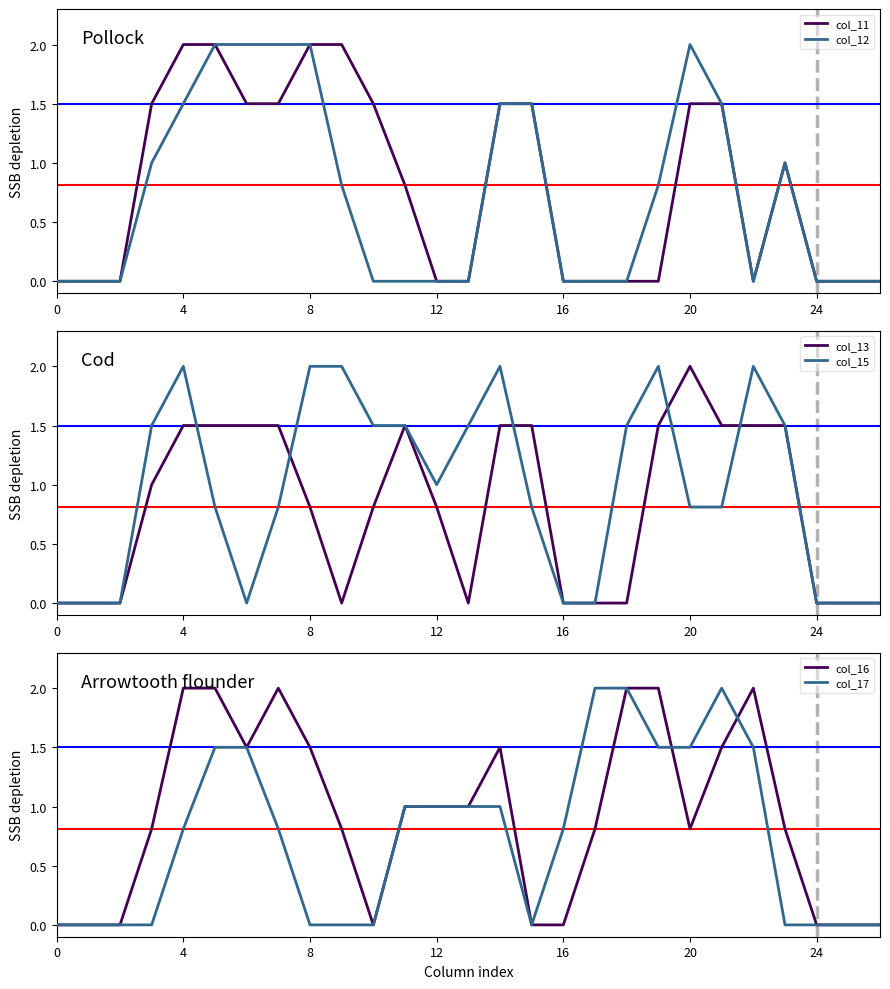

What is the maximum value for col_12?

2.0